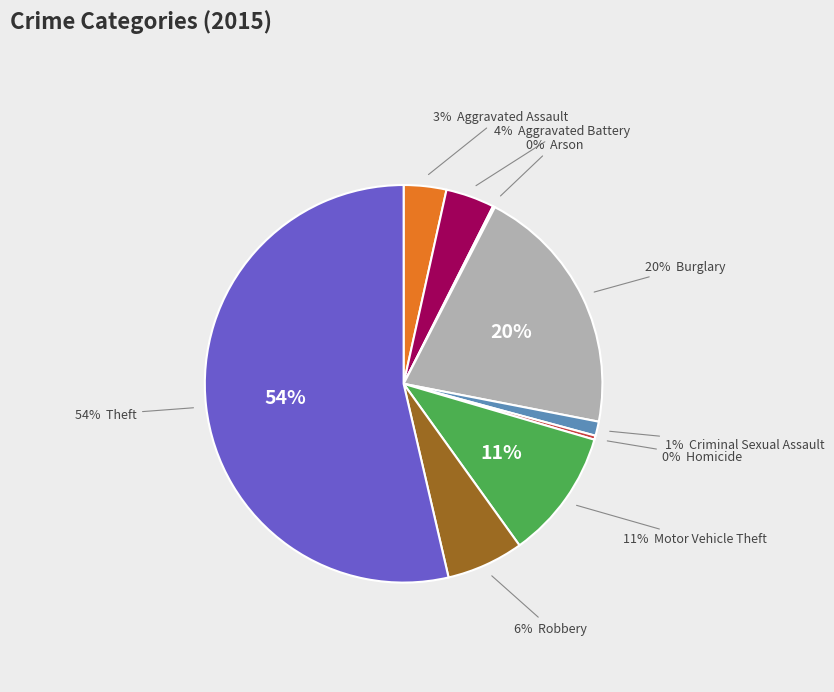

Which category has the smallest portion of the pie?

Arson